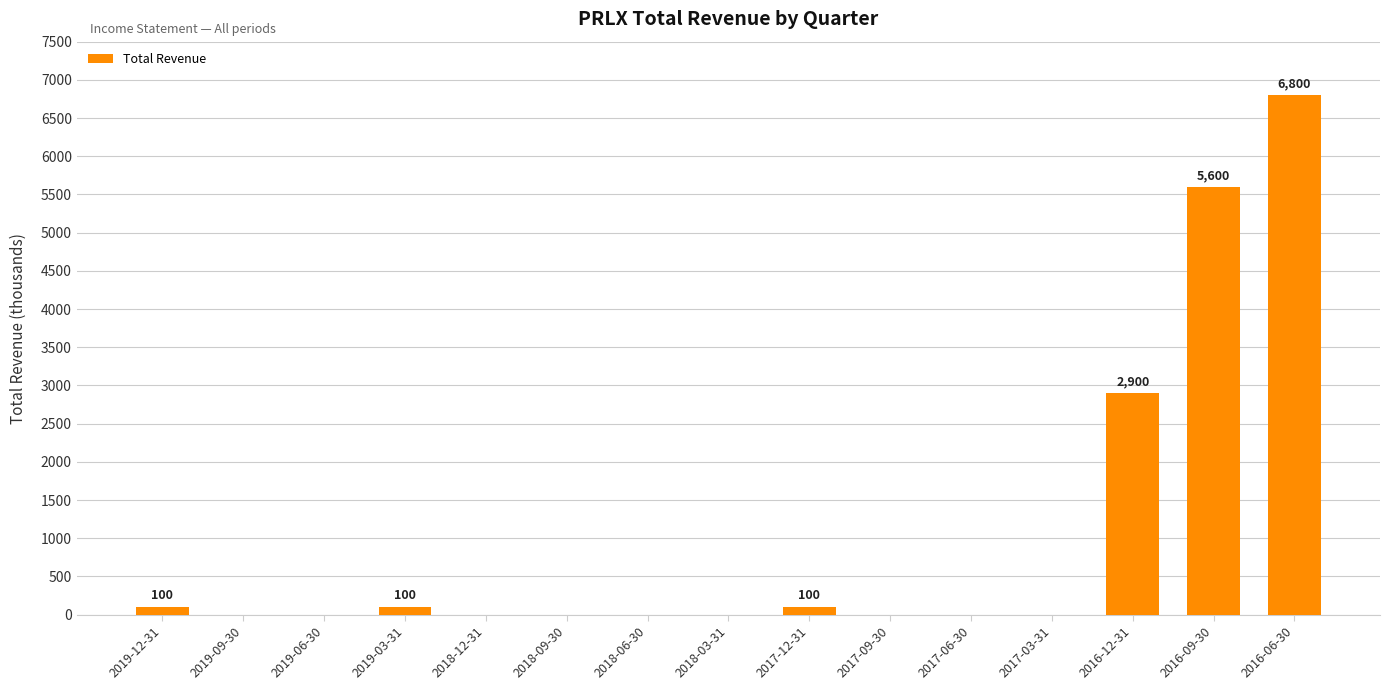

The value at 2016-09-30 is 5600. True or false?

True